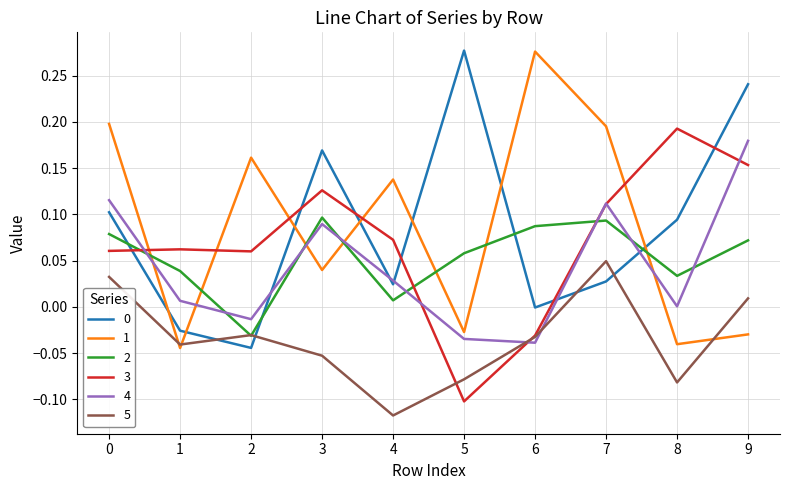

True or false: 3 has a value of 0.1 at 8.

False